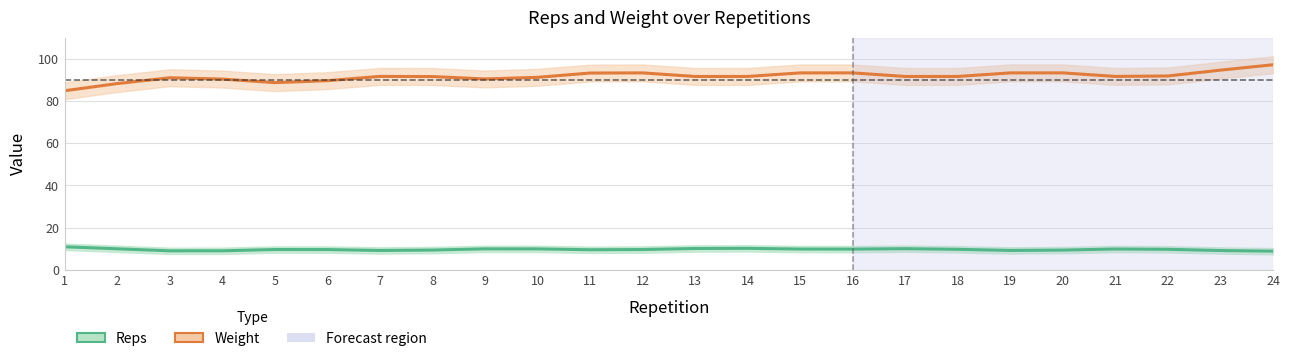

Which has a higher value, 3 or 19?

19